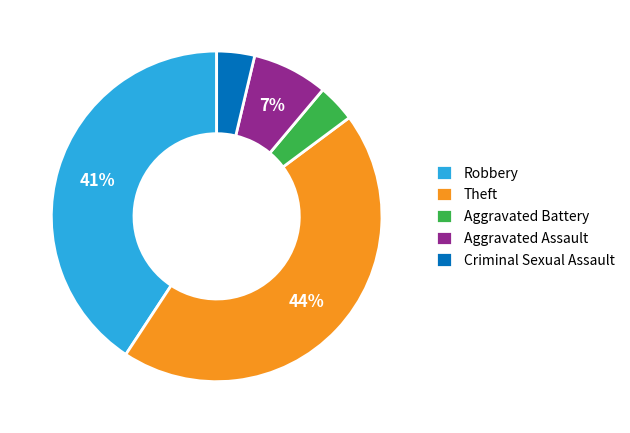

Between Theft and Criminal Sexual Assault, which is larger?

Theft